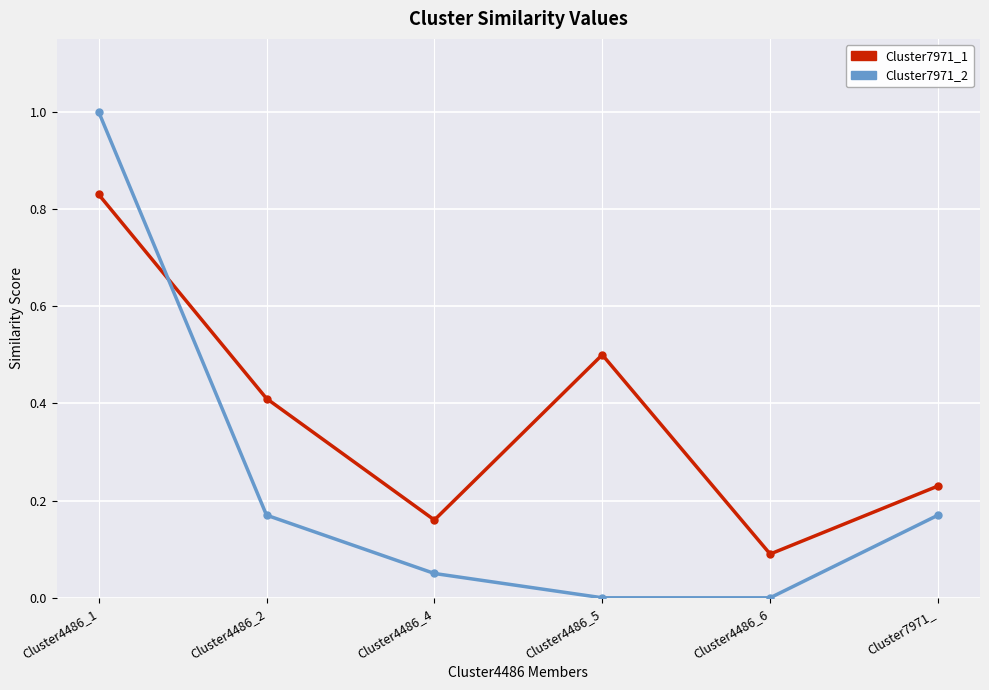

True or false: Cluster7971_2 and Cluster7971_1 intersect in this chart.

True